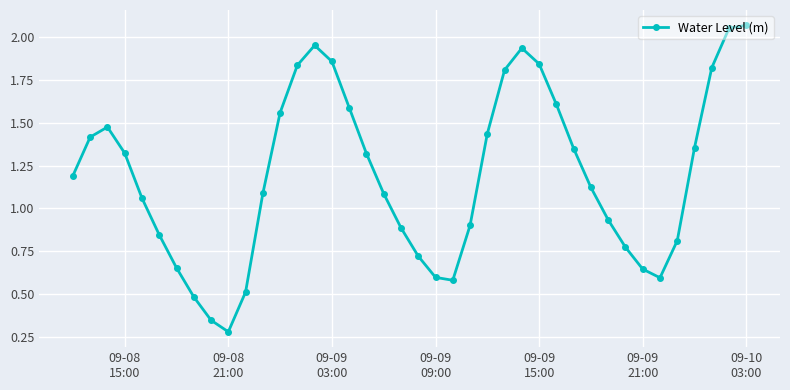

What is the value of the 11th point from the left?

0.5